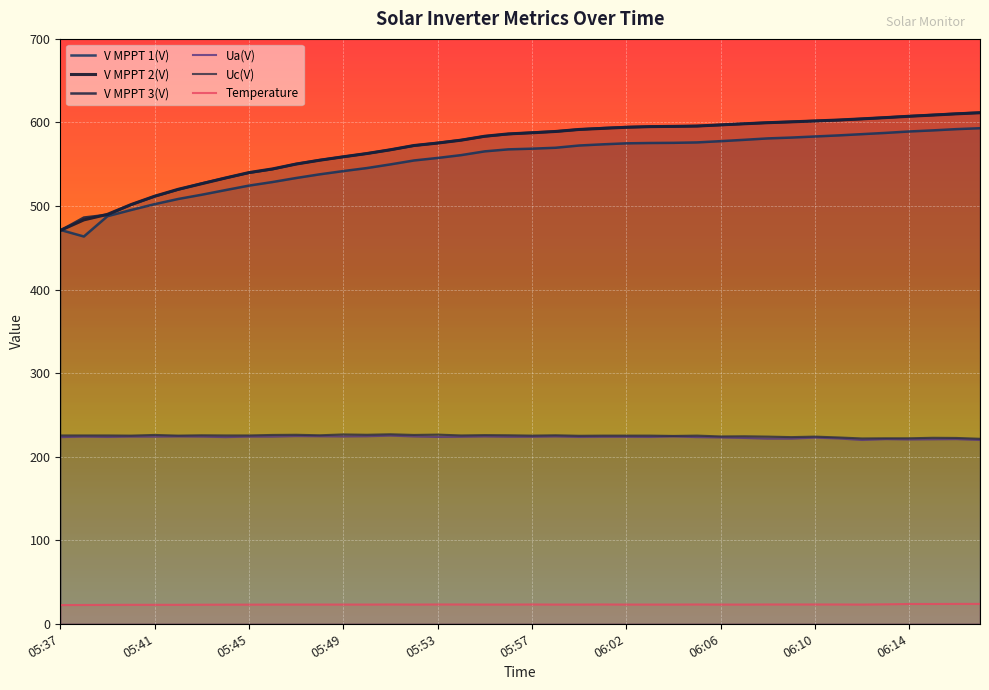

What position from the left is 06:15?

38